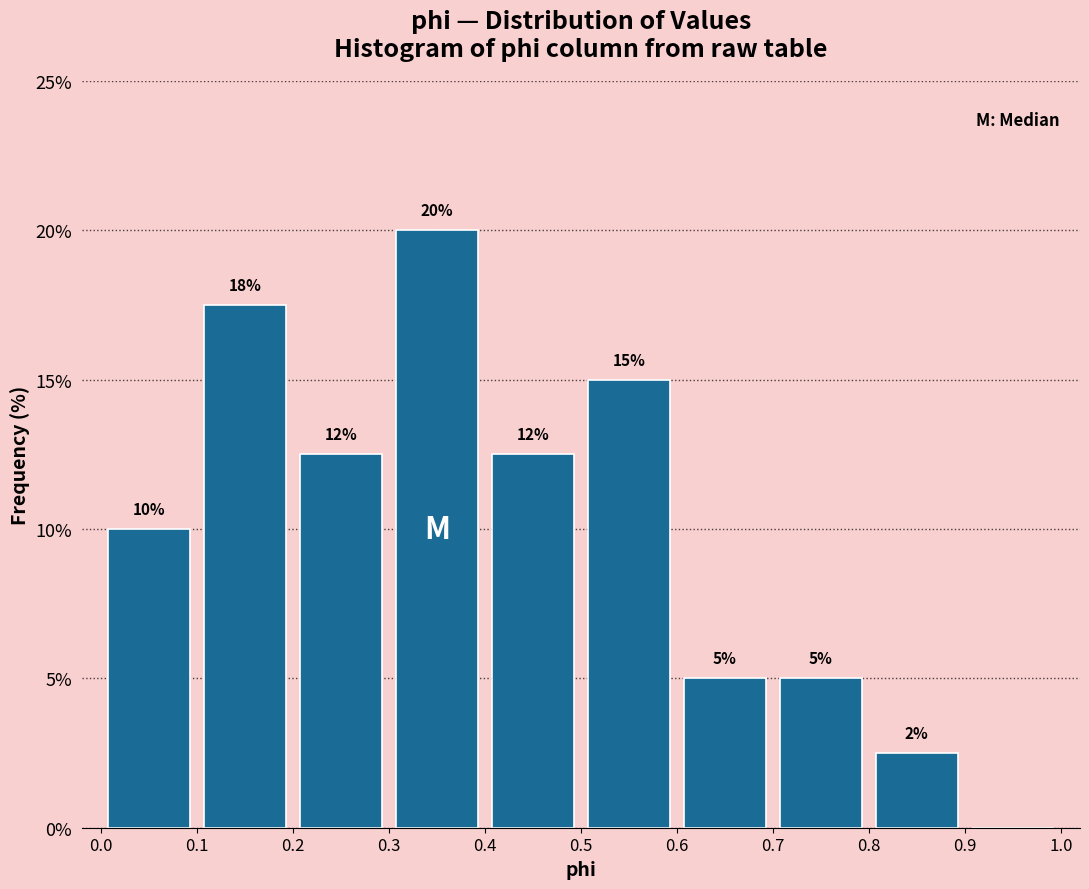

Over which range of the x-axis is the bar tallest?

0.3 to 0.4